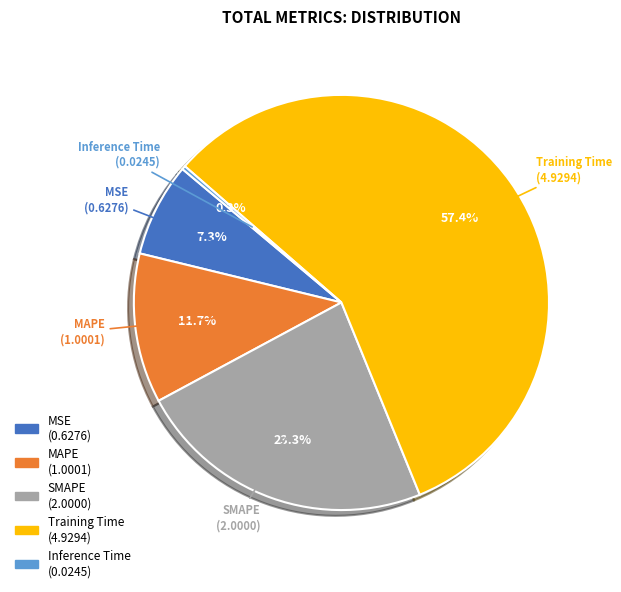

To the nearest percent, what percentage of the pie is SMAPE?

23%